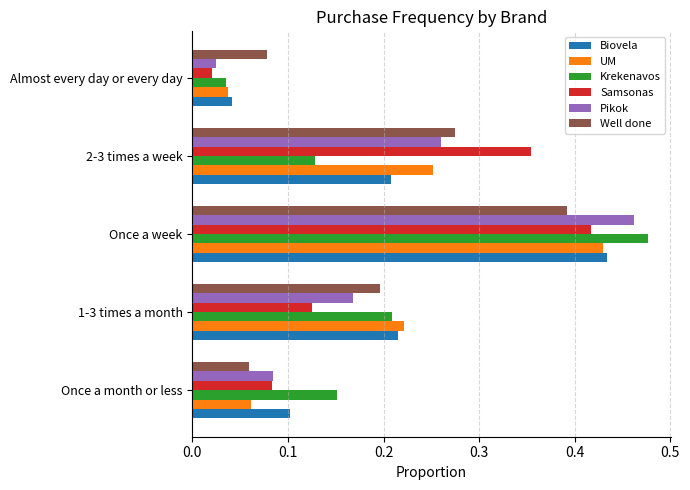

Rank the categories by Well done value from lowest to highest.

Once a month or less, Almost every day or every day, 1-3 times a month, 2-3 times a week, Once a week